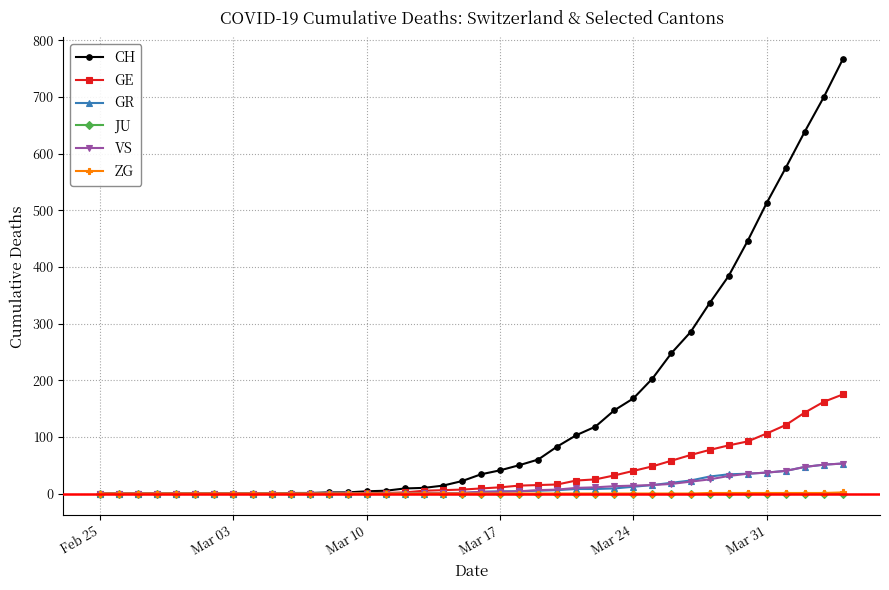

What is the maximum value for VS?

53